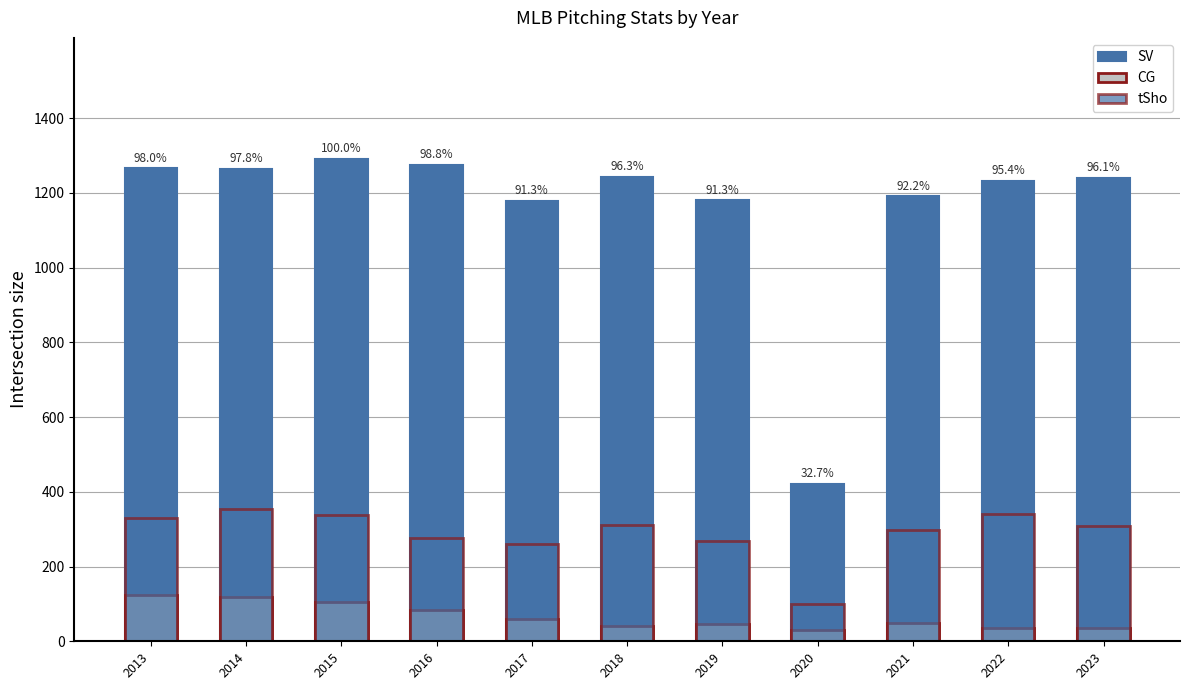

Reading left to right, extract all data points from this chart.

SV: 2013=1266	2014=1264	2015=1292	2016=1276	2017=1179	2018=1244	2019=1180	2020=422	2021=1191	2022=1232	2023=1241
CG: 2013=124	2014=118	2015=104	2016=83	2017=59	2018=42	2019=45	2020=29	2021=50	2022=36	2023=35
tSho: 2013=331	2014=353	2015=339	2016=276	2017=261	2018=312	2019=268	2020=99	2021=299	2022=341	2023=309